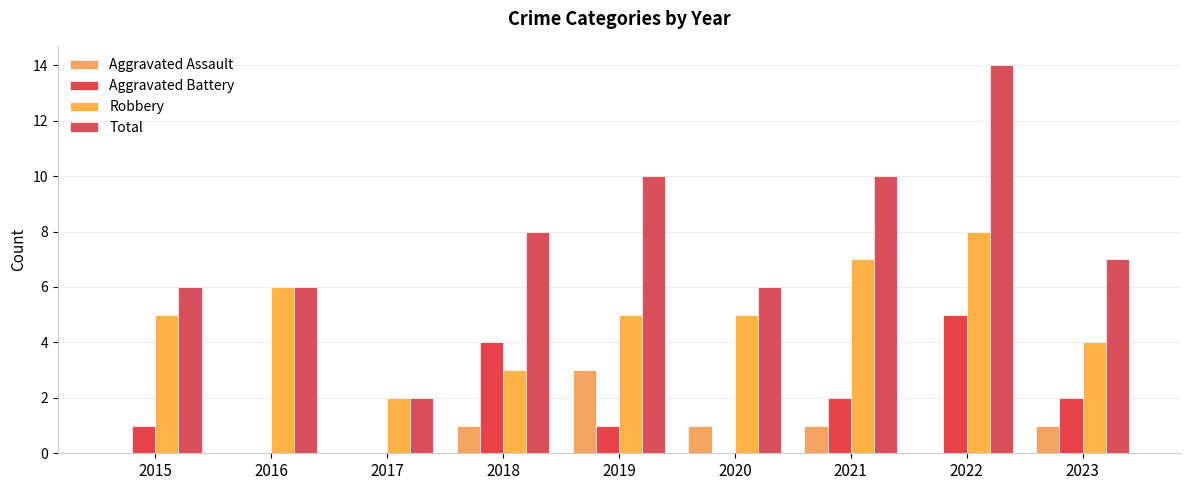

Which series has the largest total across all categories?

Total